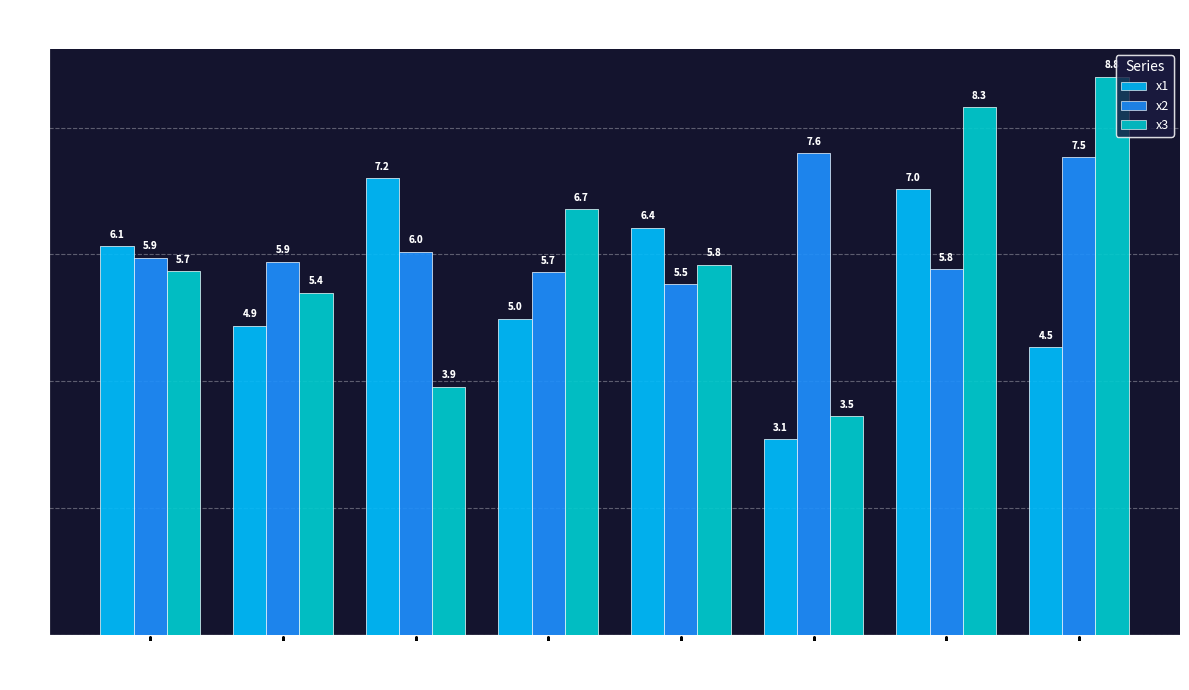

What is the value of the x2 bar at the 7th from the left?

5.8